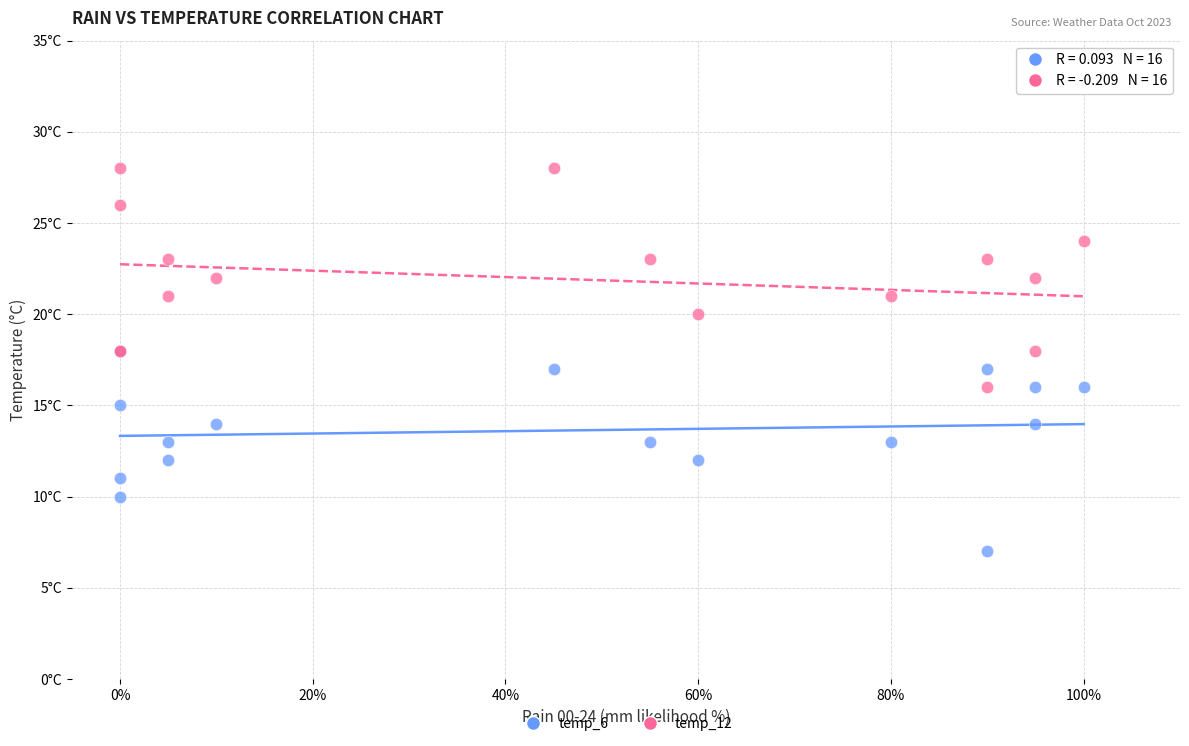

Which series has the widest spread of Y values?

temp_12